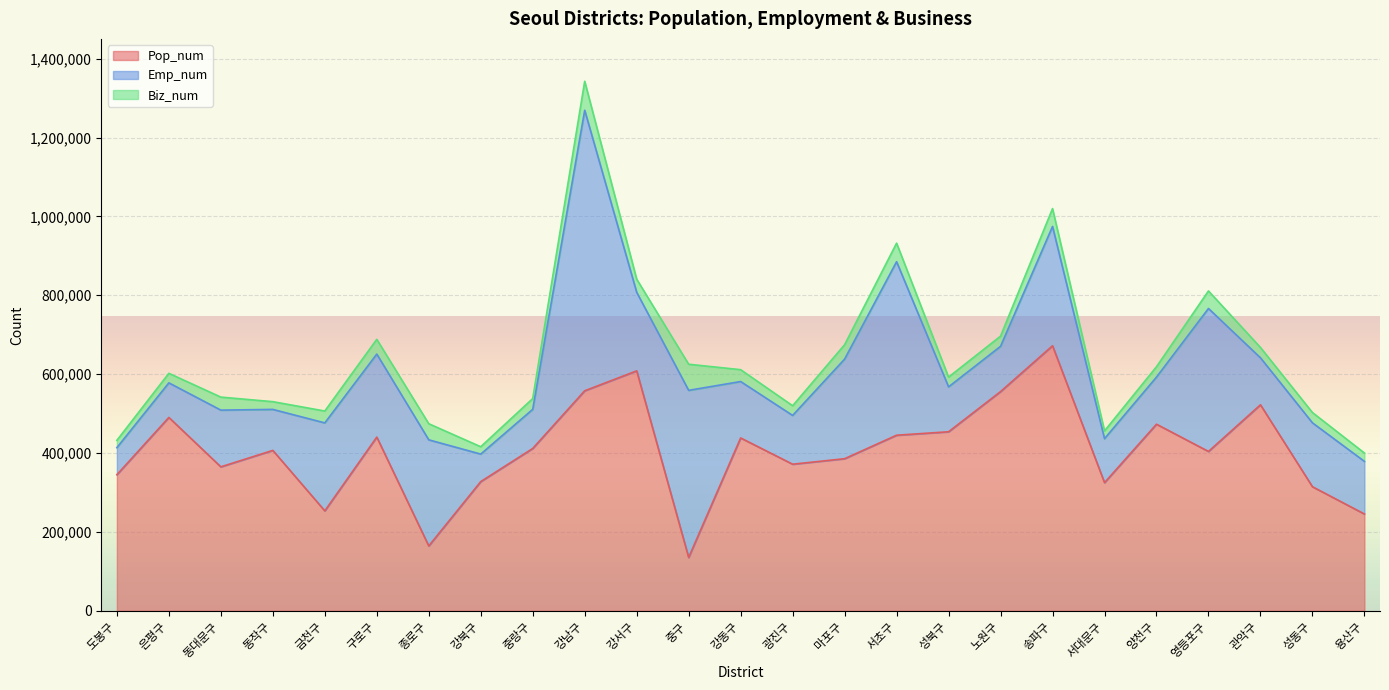

Which series ends up on top after the final intersection of Emp_num and Pop_num?

Pop_num